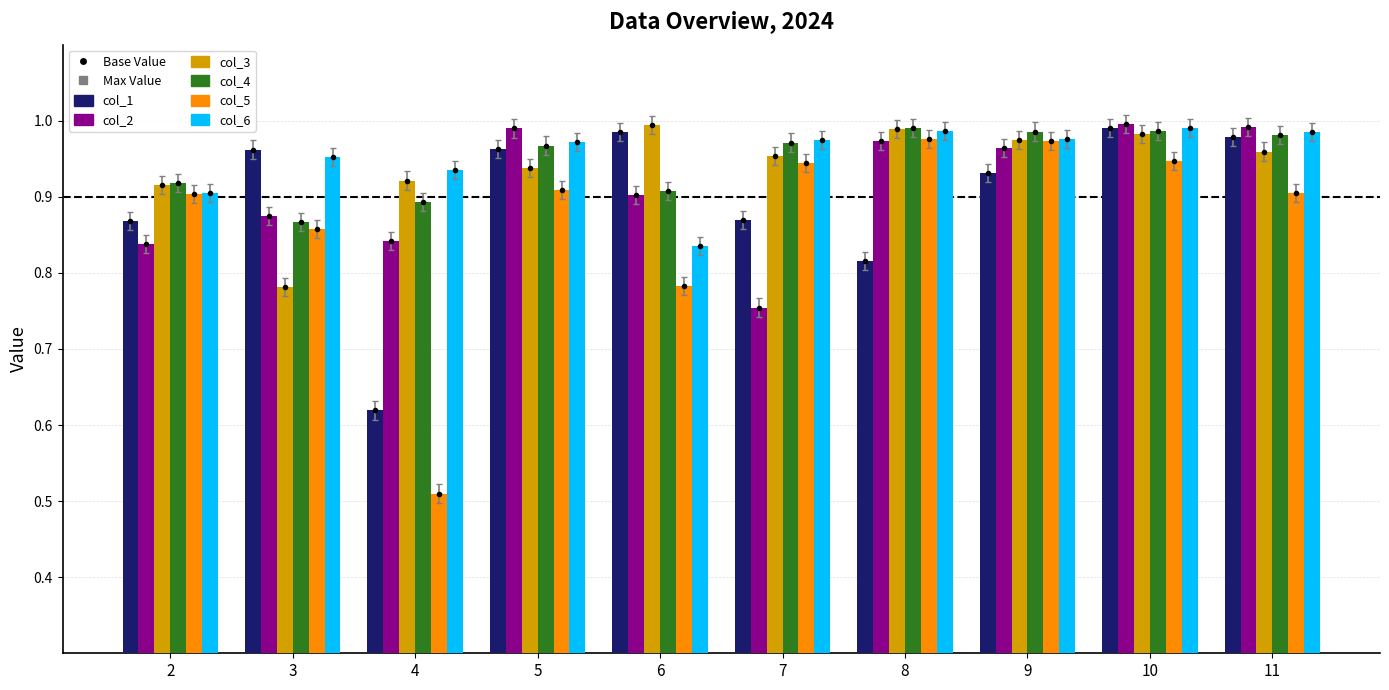

Rank the categories by col_5 value from lowest to highest.

4, 6, 3, 2, 11, 5, 7, 10, 9, 8